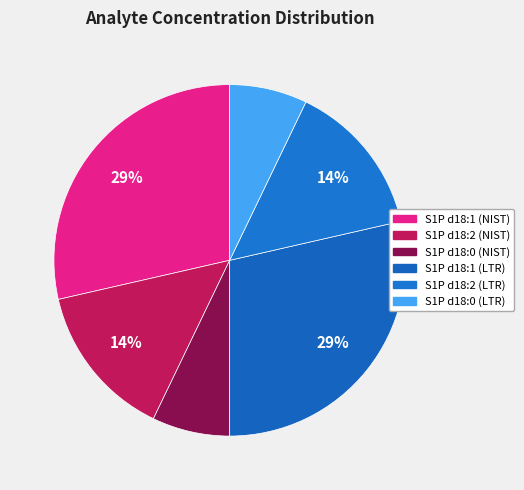

Is the sum of S1P d18:1 (NIST) and S1P d18:0 (LTR) greater than half?

No